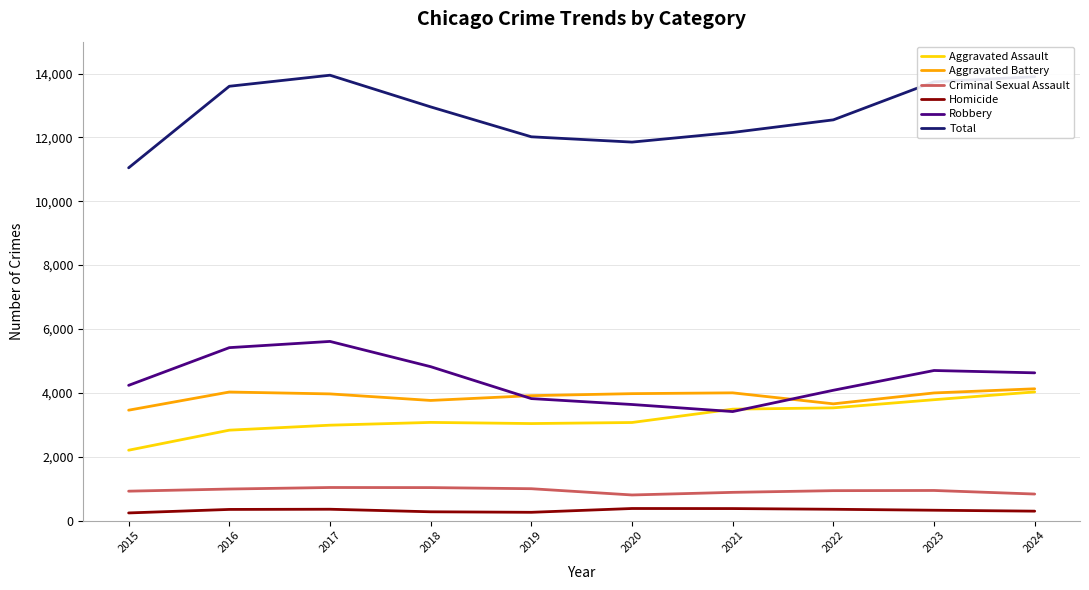

What is the sum of all Aggravated Battery values?

38869